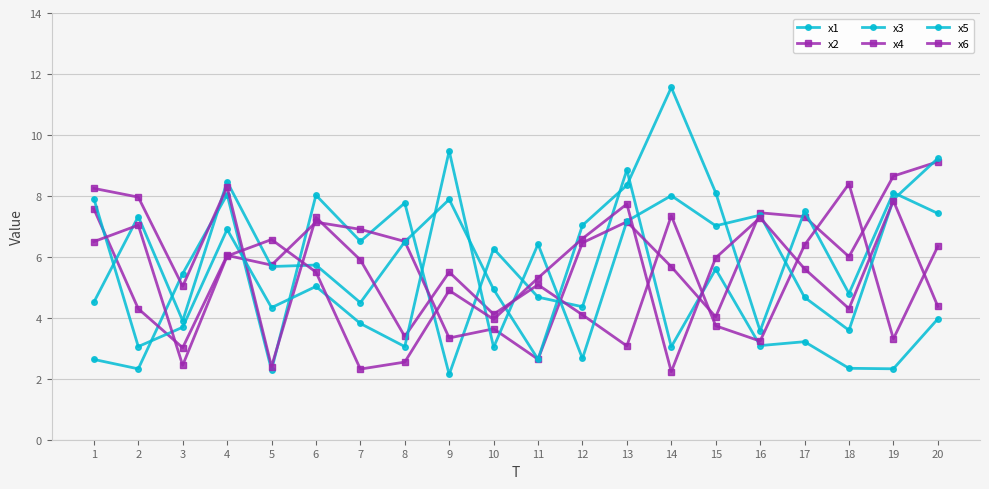

Is this an area chart (filled region under the line)?

No